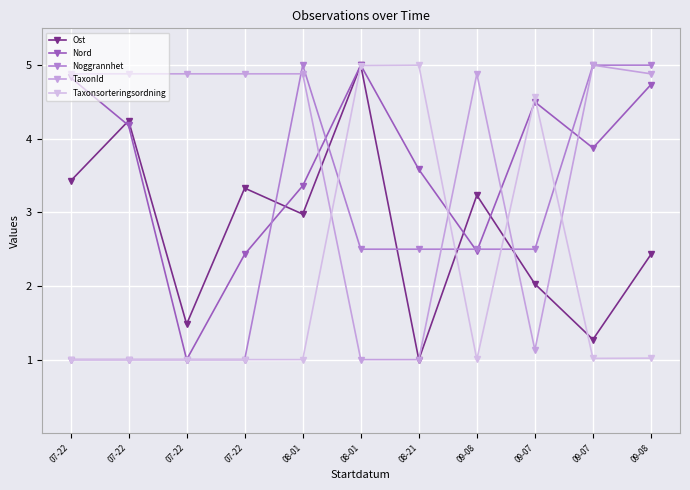

True or false: TaxonId has a value of 7.9 at 09-08.

False